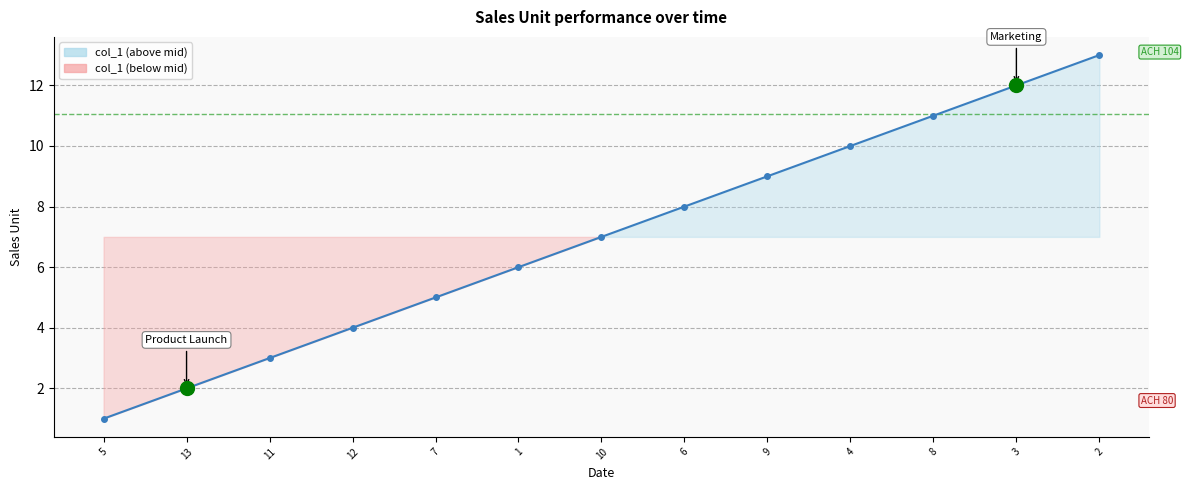

What is the sum of the values at 13 and 10?

9